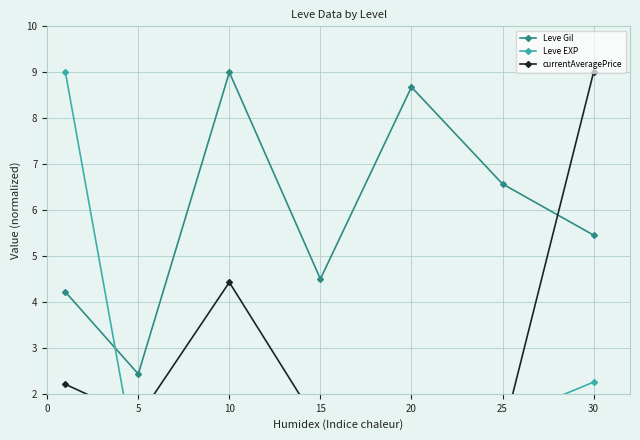

Is the value of Leve Gil at 10 greater than the value of Leve EXP at 20?

Yes